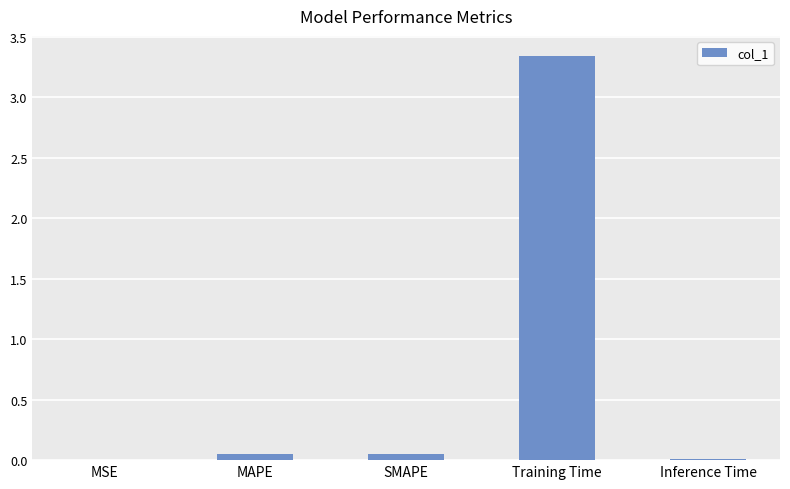

What is the sum of all values?

3.4